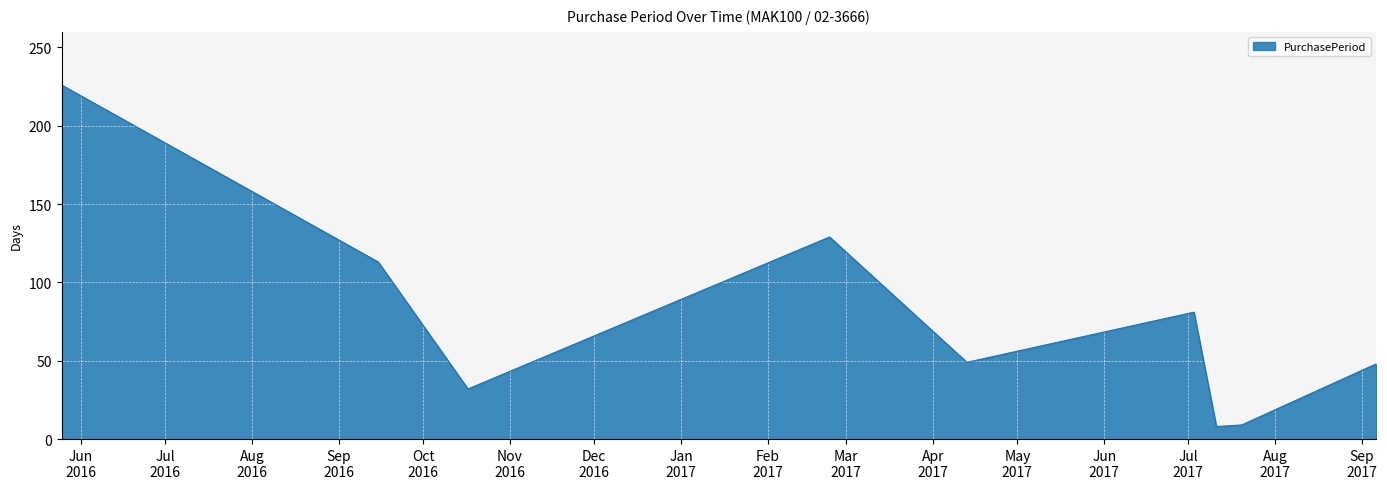

What is the maximum value shown in the chart?

226